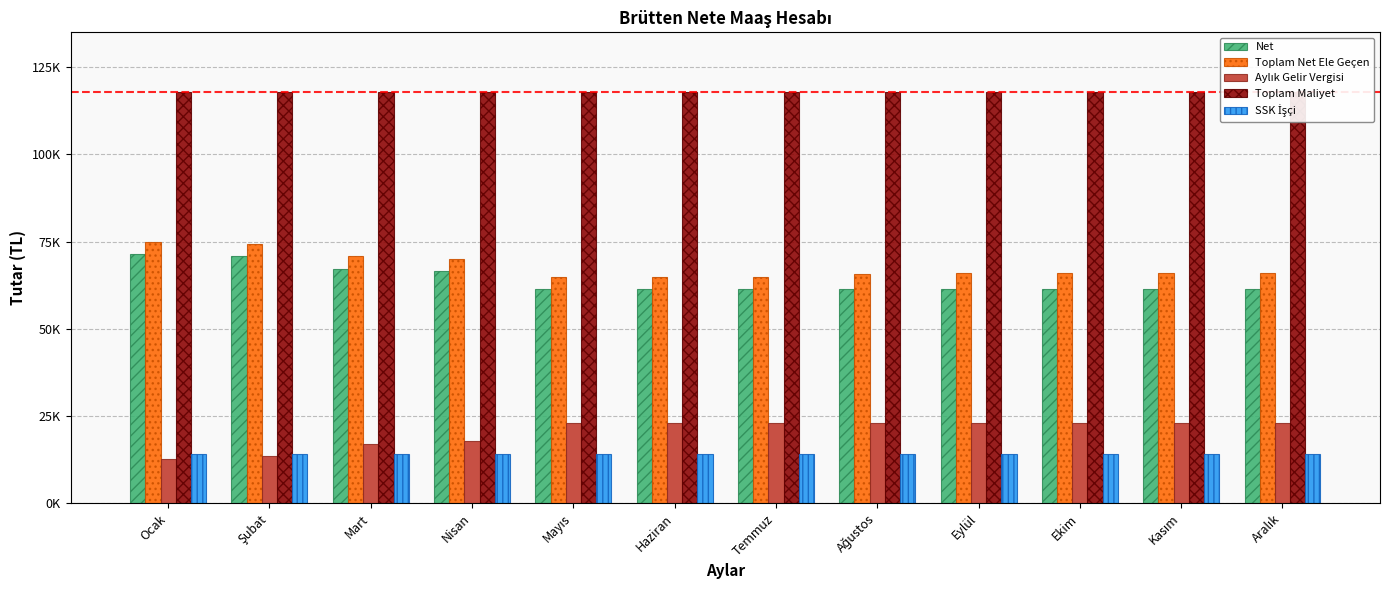

Reading right to left, what are all the values shown in this chart?

Net: 61291.0	61291.0	61291.0	61291.0	61291.0	61291.0	61291.0	61291.0	66541.0	67241.0	70891.0	71491.0
Toplam Net Ele Geçen: 65909.3	65909.3	65909.3	65909.3	65745.9	64804.1	64804.1	64804.1	70054.1	70754.1	74404.1	75004.1
Aylık Gelir Vergisi: 22950.0	22950.0	22950.0	22950.0	22950.0	22950.0	22950.0	22950.0	17700.0	17000.0	13350.0	12750.0
Toplam Maliyet: 117750.0	117750.0	117750.0	117750.0	117750.0	117750.0	117750.0	117750.0	117750.0	117750.0	117750.0	117750.0
SSK İşçi: 14000.0	14000.0	14000.0	14000.0	14000.0	14000.0	14000.0	14000.0	14000.0	14000.0	14000.0	14000.0